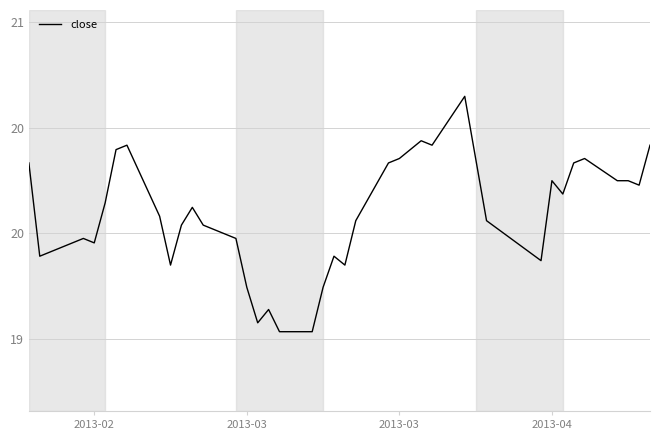

Does the chart display data point markers on the line(s)?

No